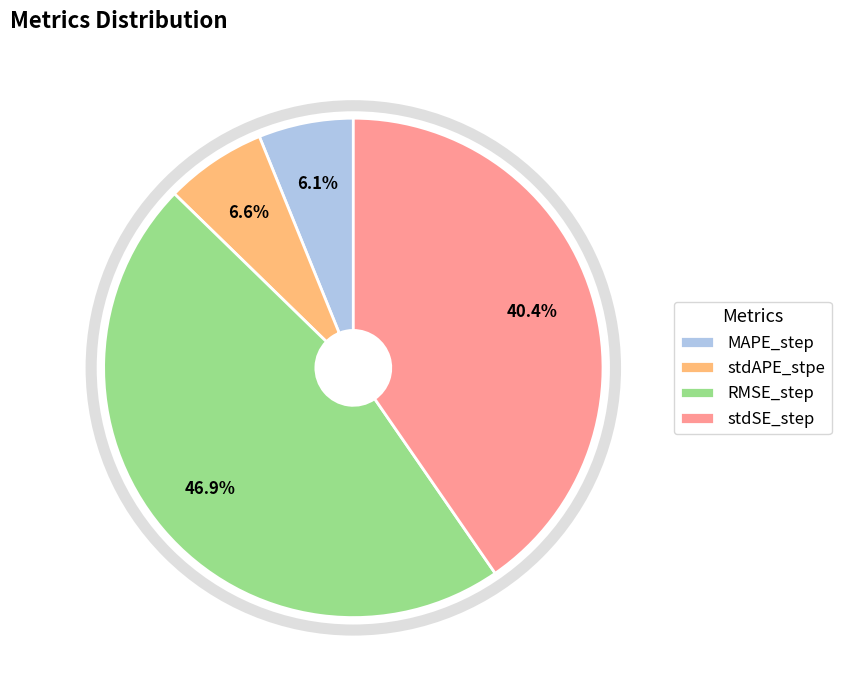

The MAPE_step slice represents 6% of the pie. True or false?

True